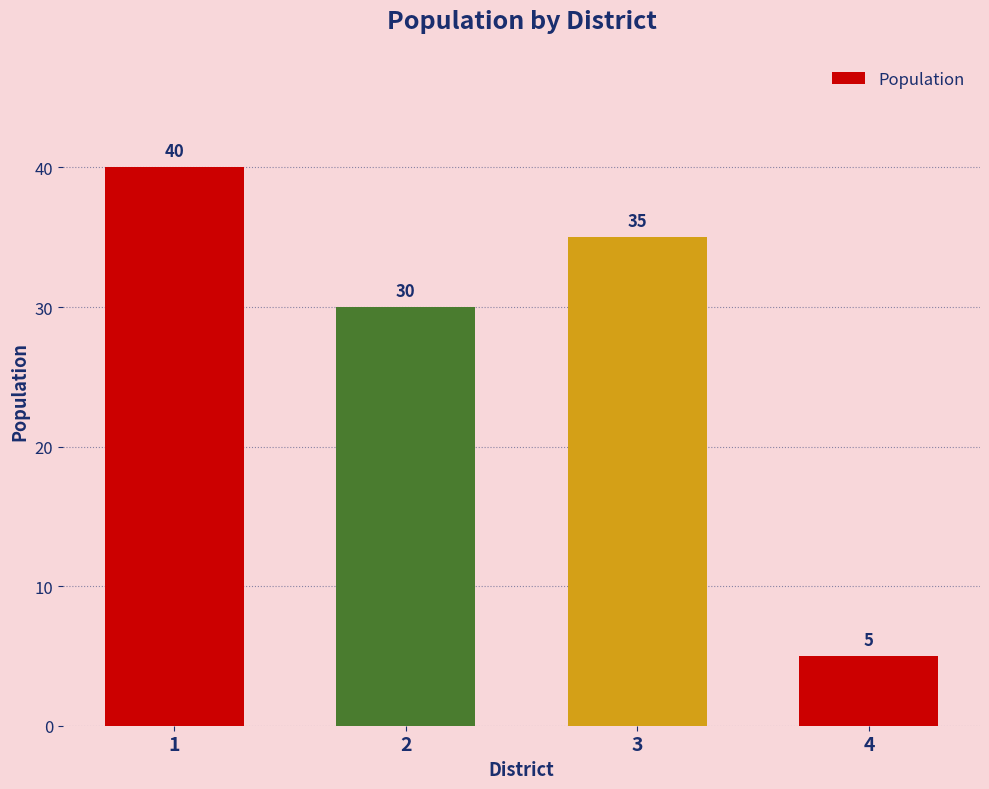

How many data points does each series have?

4